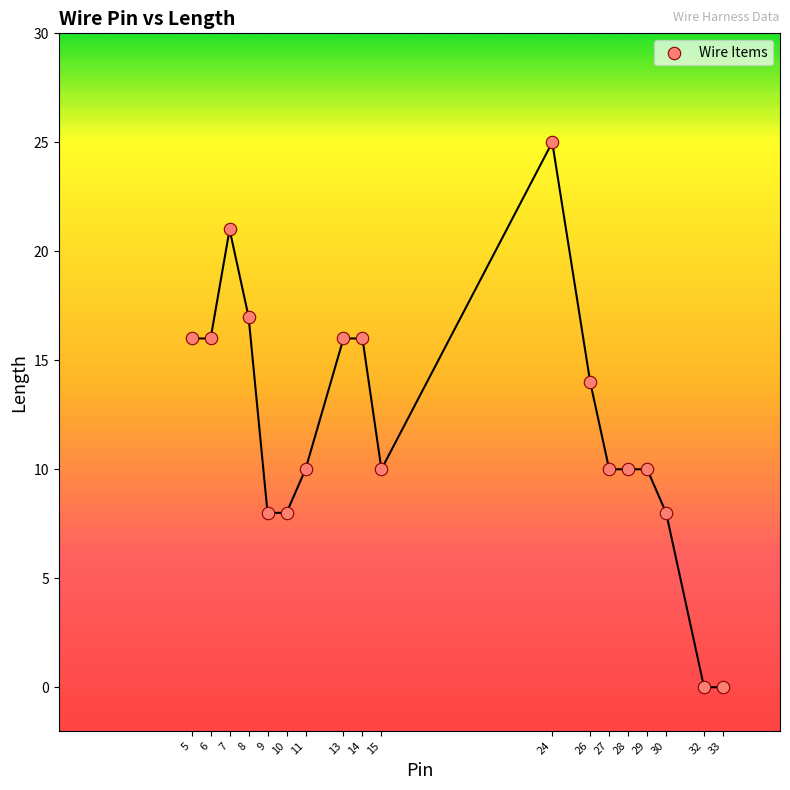

What is the range of Y values (max minus min)?

25